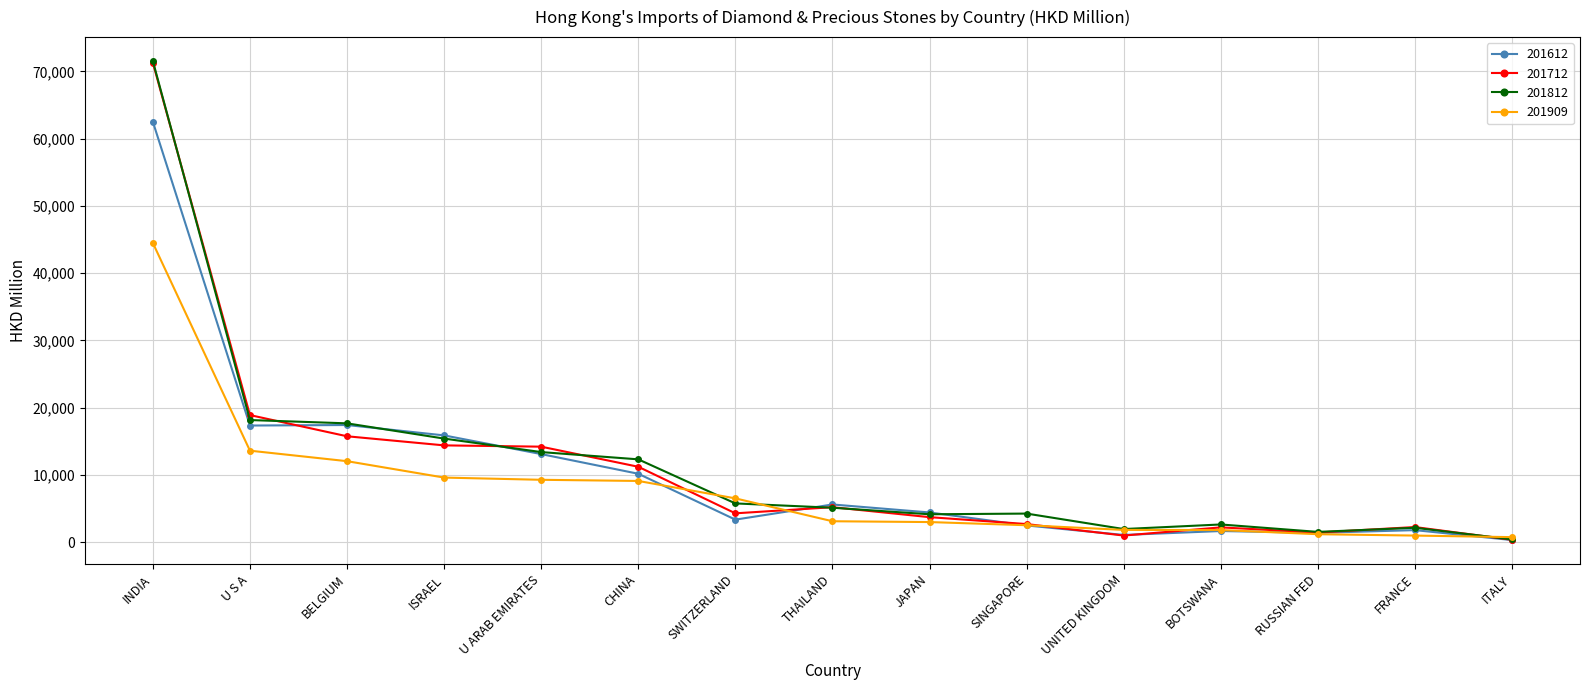

What is the label of the 6th point from the left?

CHINA